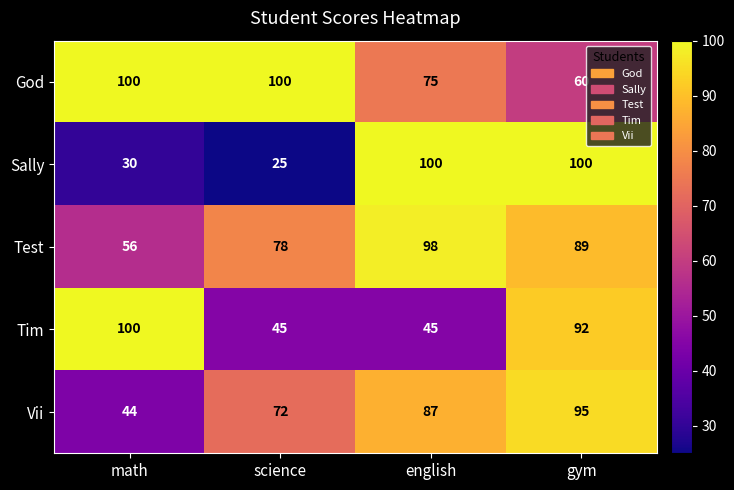

Rank the series by their average value, from highest to lowest.

God, Test, Vii, Tim, Sally